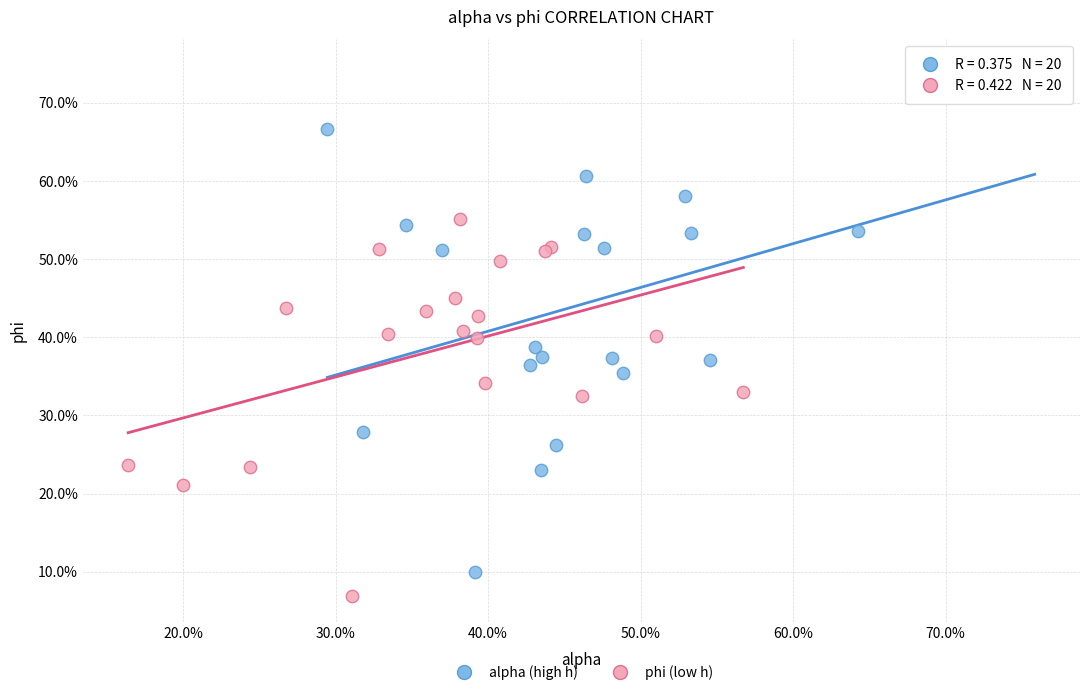

Which series reaches the maximum Y coordinate?

alpha (high h)